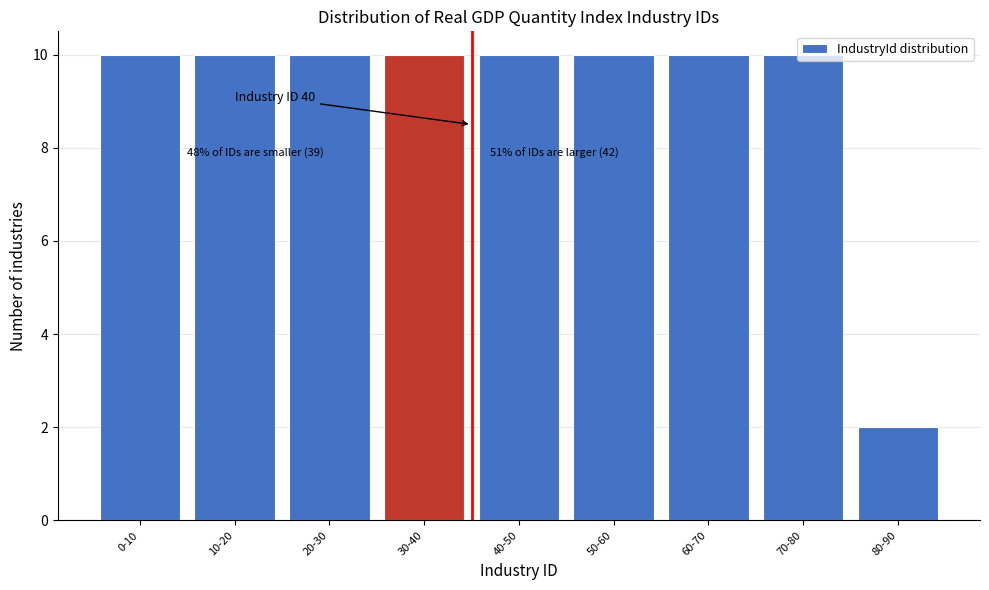

What is the label of the 5th bar from the right?

40-50